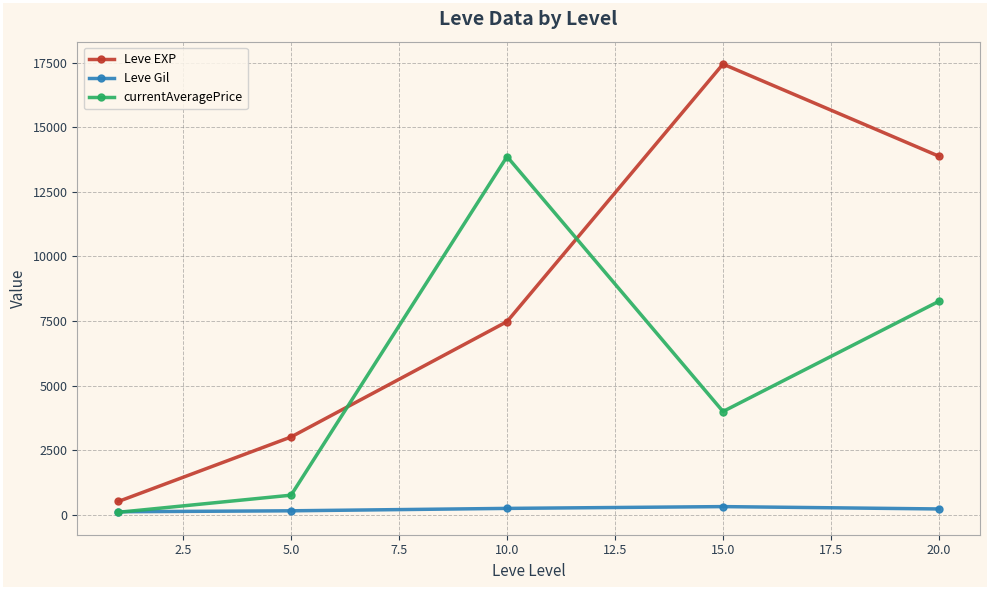

Which series has the largest total across all categories?

Leve EXP